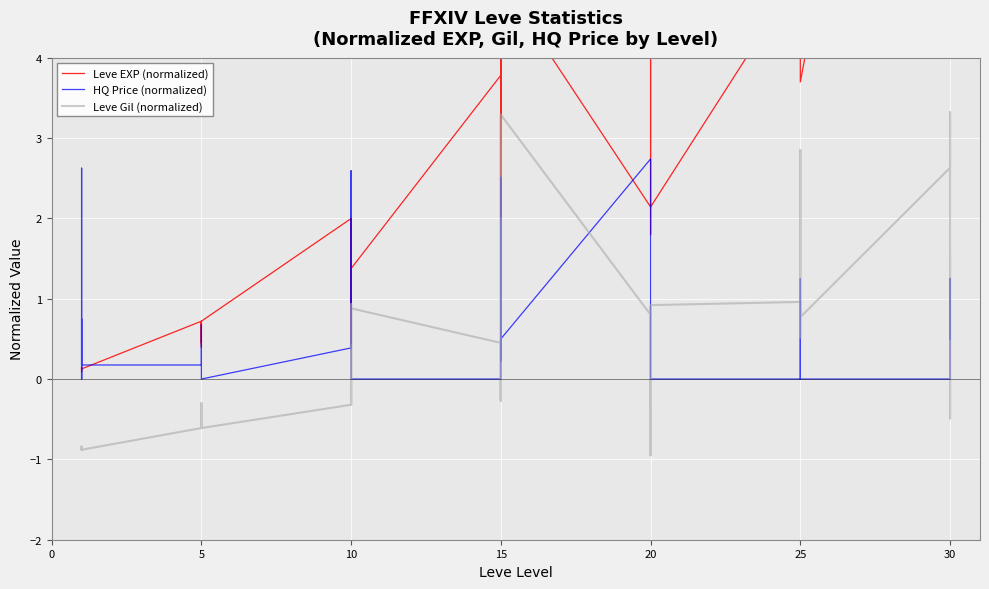

How many data points in Leve EXP (normalized) are less than 2?

19